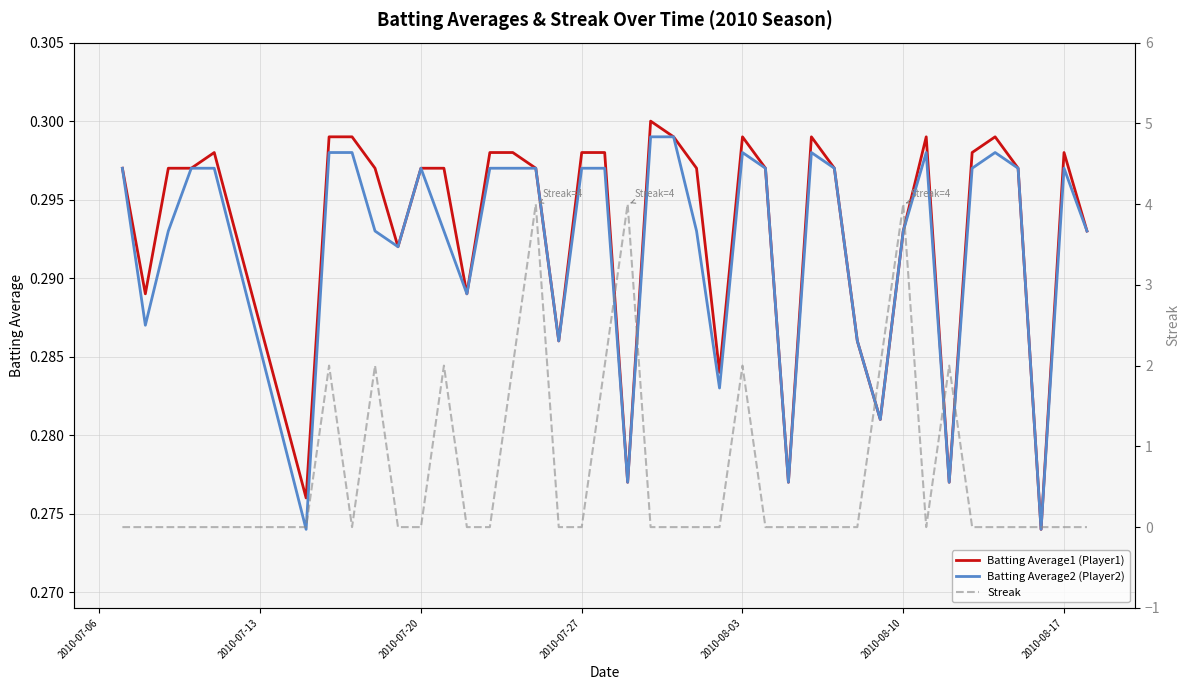

How many times do Batting Average1 (Player1) and Streak cross each other?

16